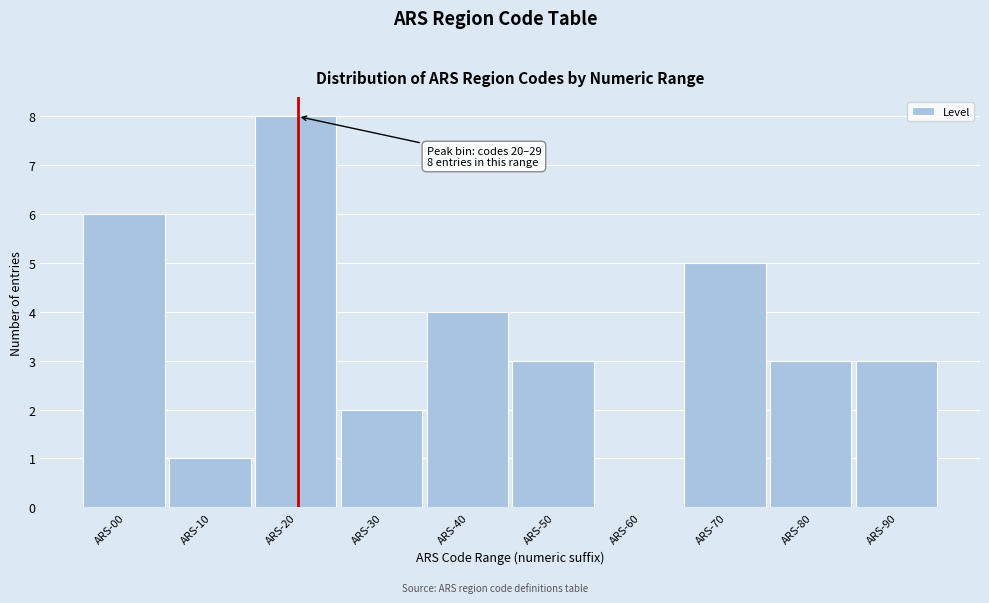

Reading left to right, transcribe all the data shown in this chart.

ARS-00=6	ARS-10=1	ARS-20=8	ARS-30=2	ARS-40=4	ARS-50=3	ARS-60=0	ARS-70=5	ARS-80=3	ARS-90=3